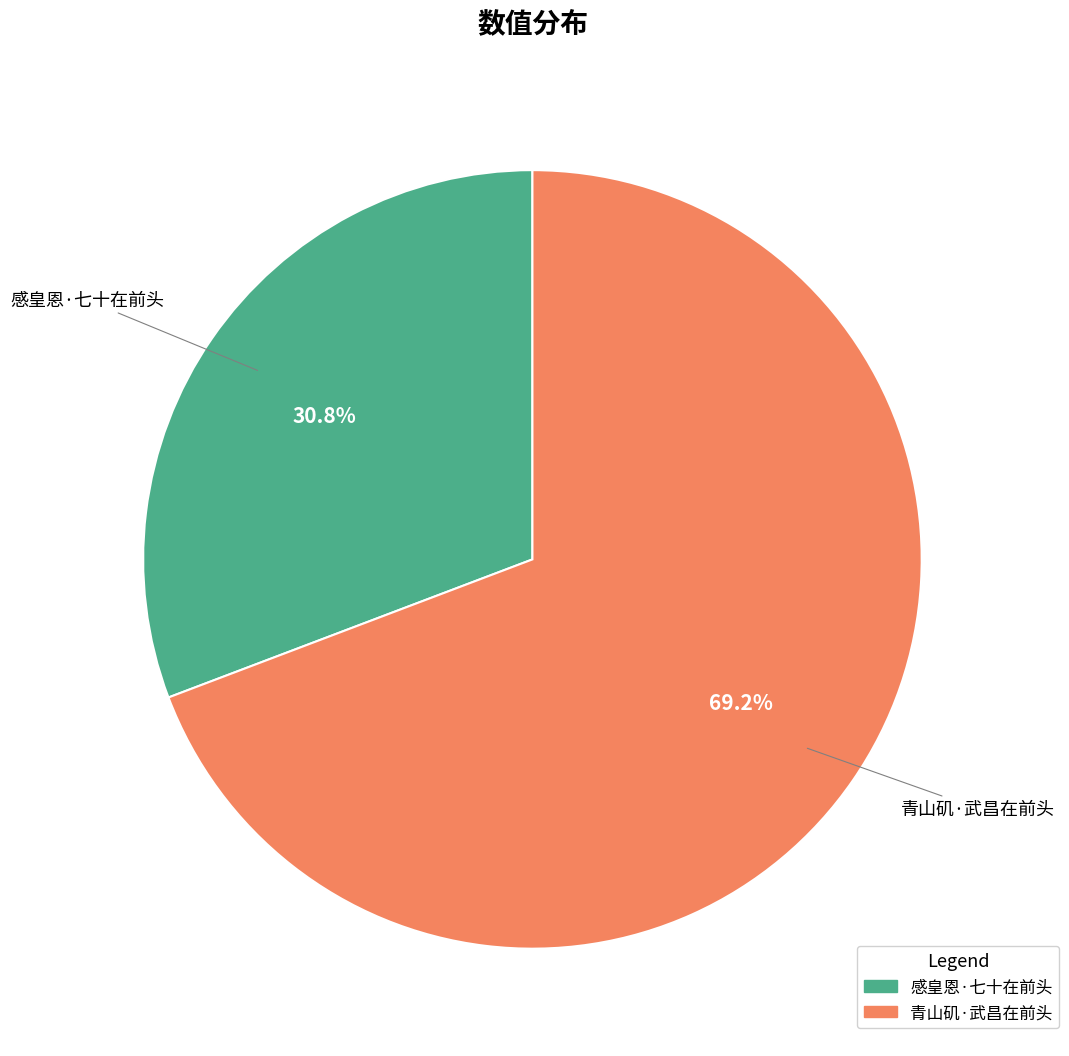

To the nearest percent, what is the difference between the 感皇恩·七十在前头 and 青山矶·武昌在前头 slice percentages?

38%